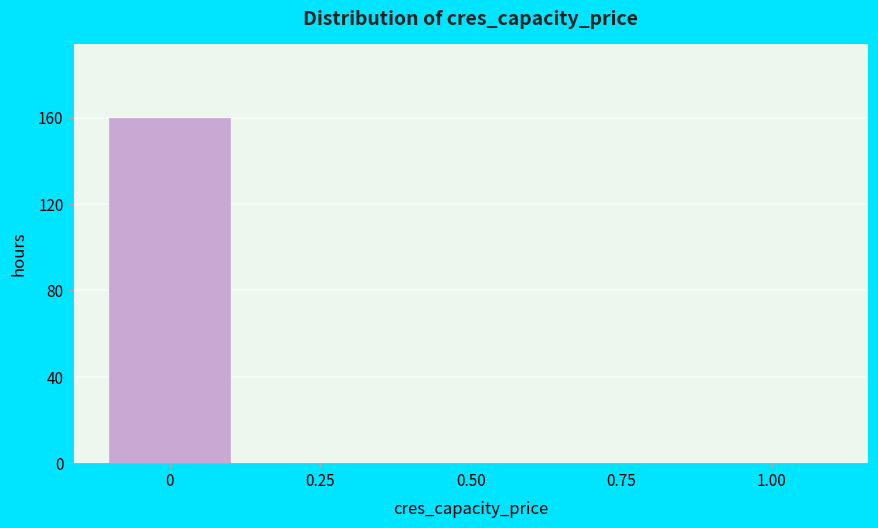

Reading left to right, what are all the values shown in this chart?

0=160	0.25=0	0.50=0	0.75=0	1.00=0